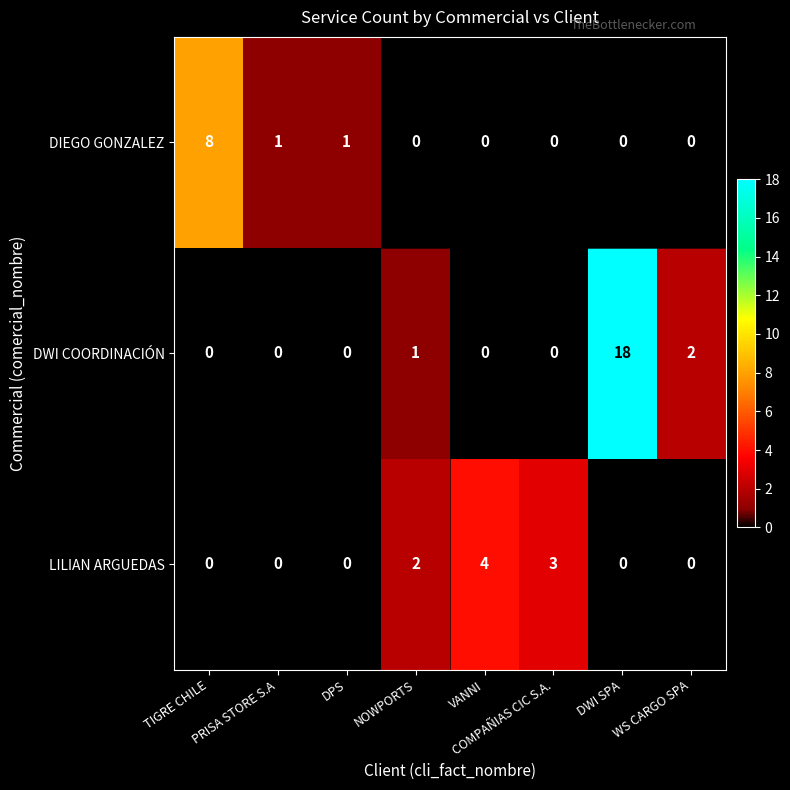

Between DPS and COMPAÑIAS CIC S.A., which series saw the biggest shift?

LILIAN ARGUEDAS